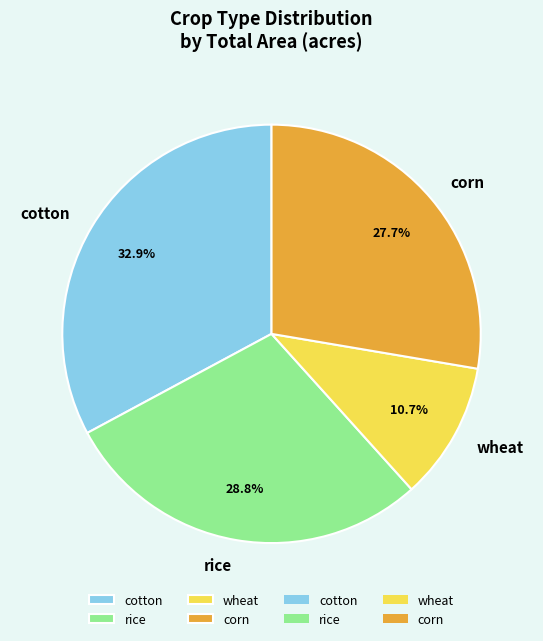

Do cotton and rice together represent more than half of the pie?

Yes